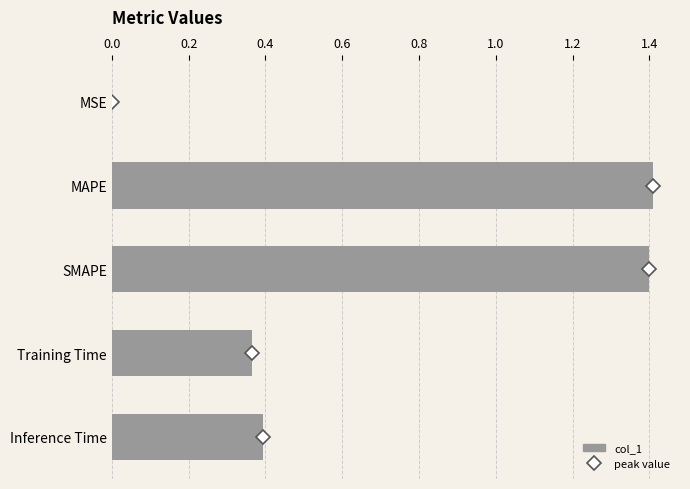

The chart shows a value of 0.5 at SMAPE. True or false?

False